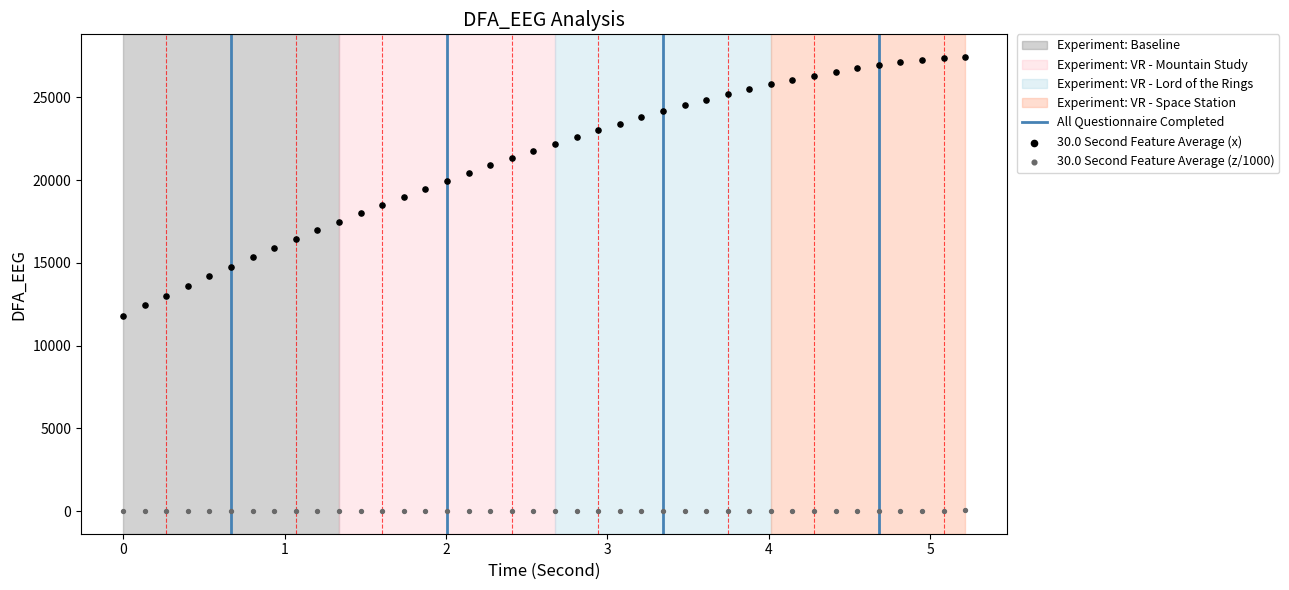

Which series has the largest Y range (max minus min)?

30.0 Second Feature Average (x)